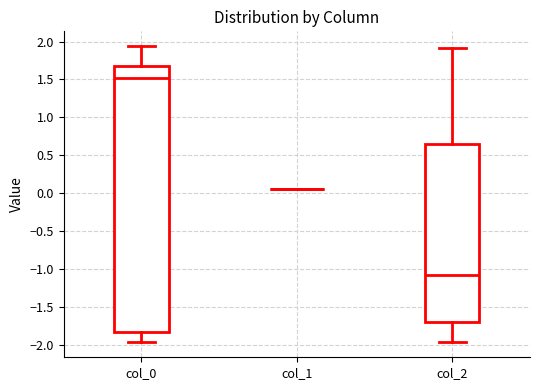

Where does the median line of the box for col_0 sit on the y-axis? The values are not printed on the chart, so give them approximately, as read against the axis.

1.50